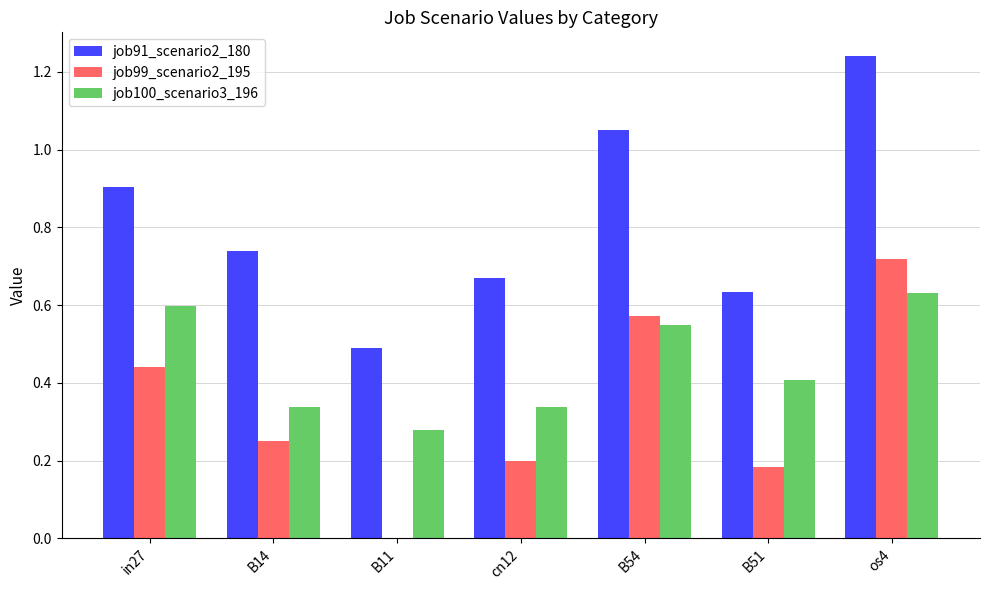

Which series changed the most between in27 and B11?

job99_scenario2_195